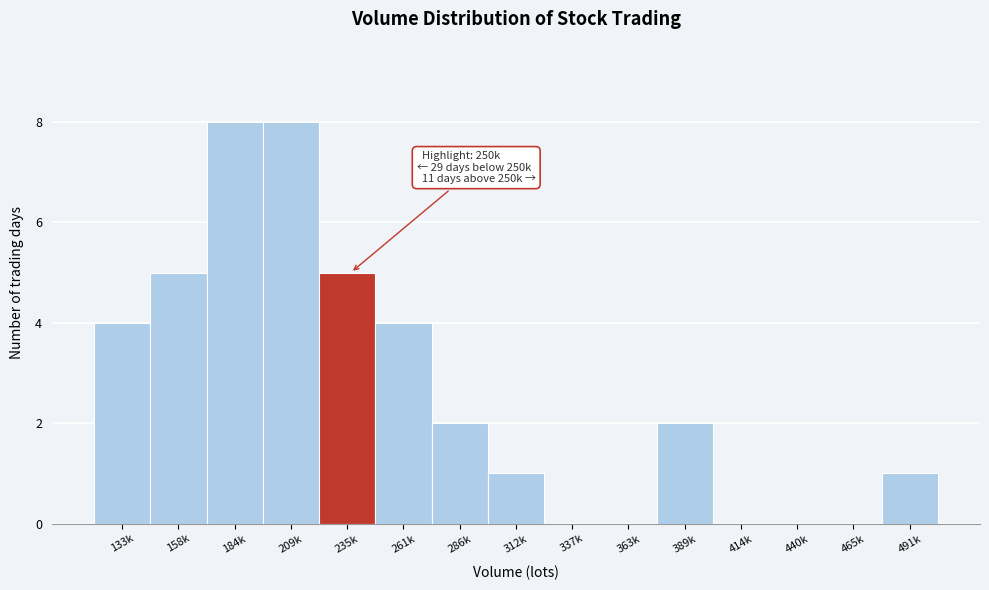

Reading left to right, what are all the values shown in this chart?

133k=4	158k=5	184k=8	209k=8	235k=5	261k=4	286k=2	312k=1	337k=0	363k=0	389k=2	414k=0	440k=0	465k=0	491k=1